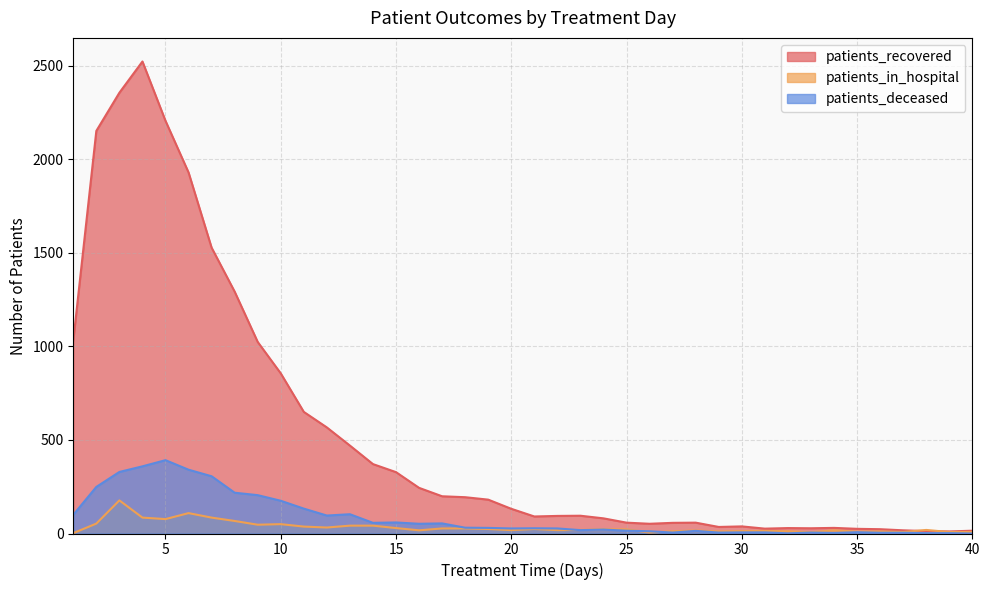

How many interior local valleys does the patients_in_hospital series have?

11